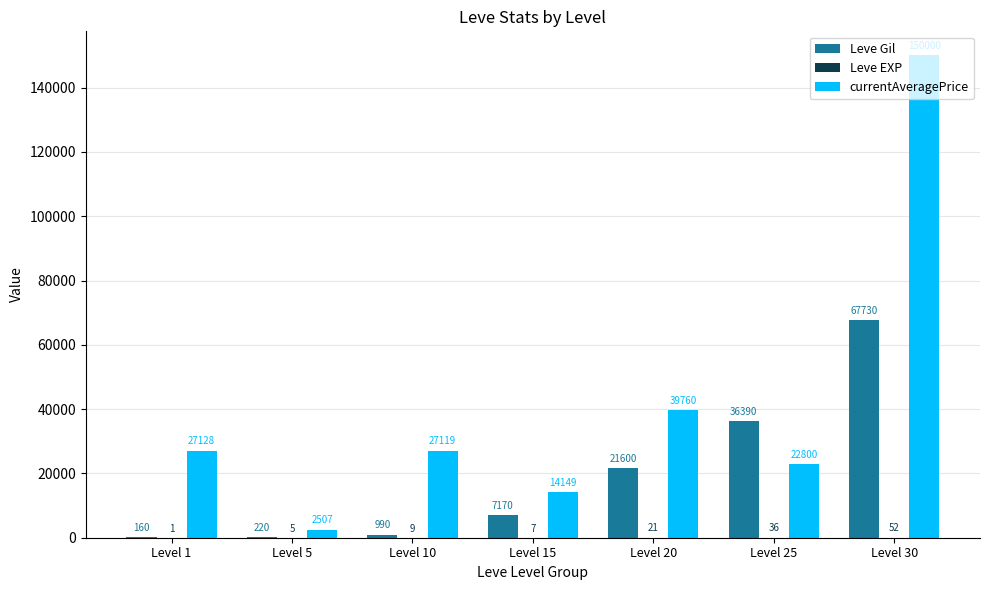

Which label corresponds to the largest value in the chart?

Level 30